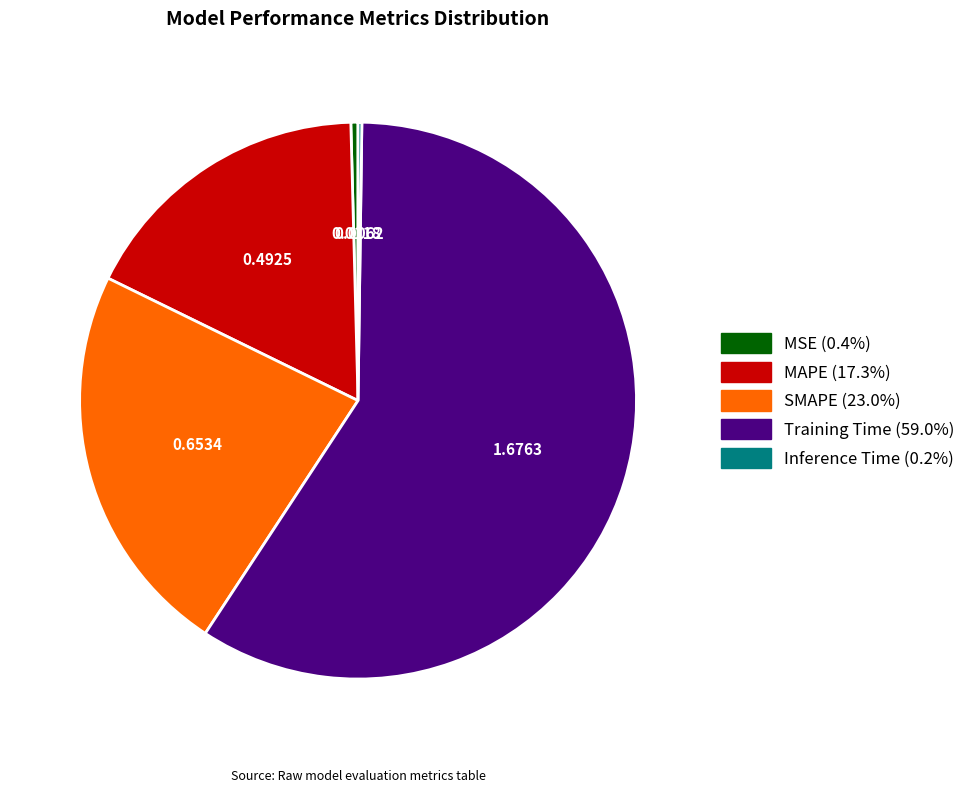

Combined, do MAPE and MSE account for over 50%?

No